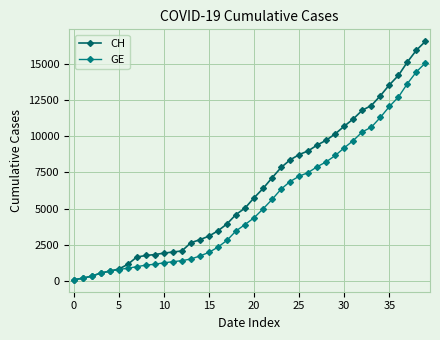

At which category is the sum across all series the highest?

39